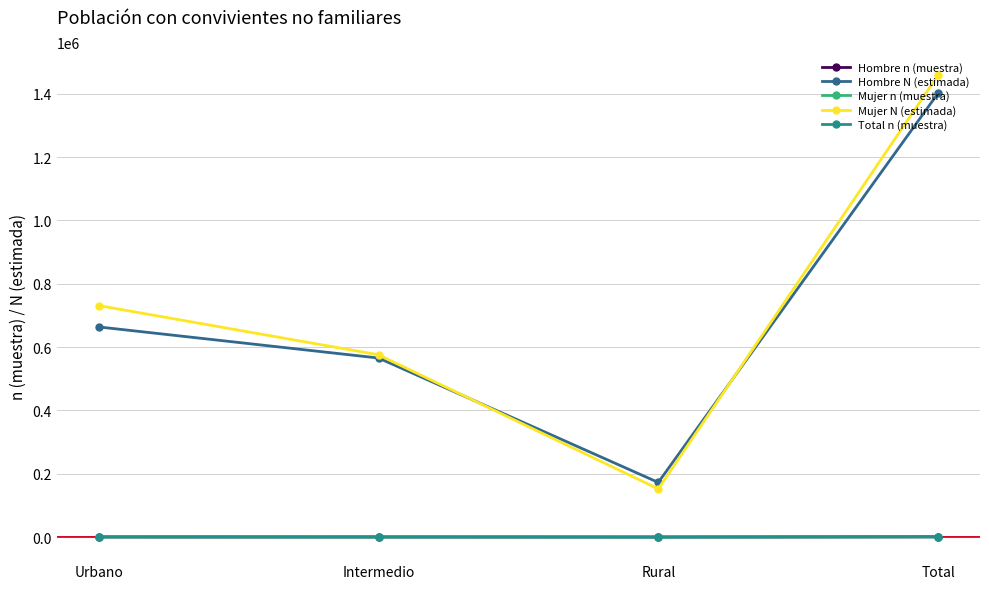

Where is the first local minimum for Mujer N (estimada)?

Rural